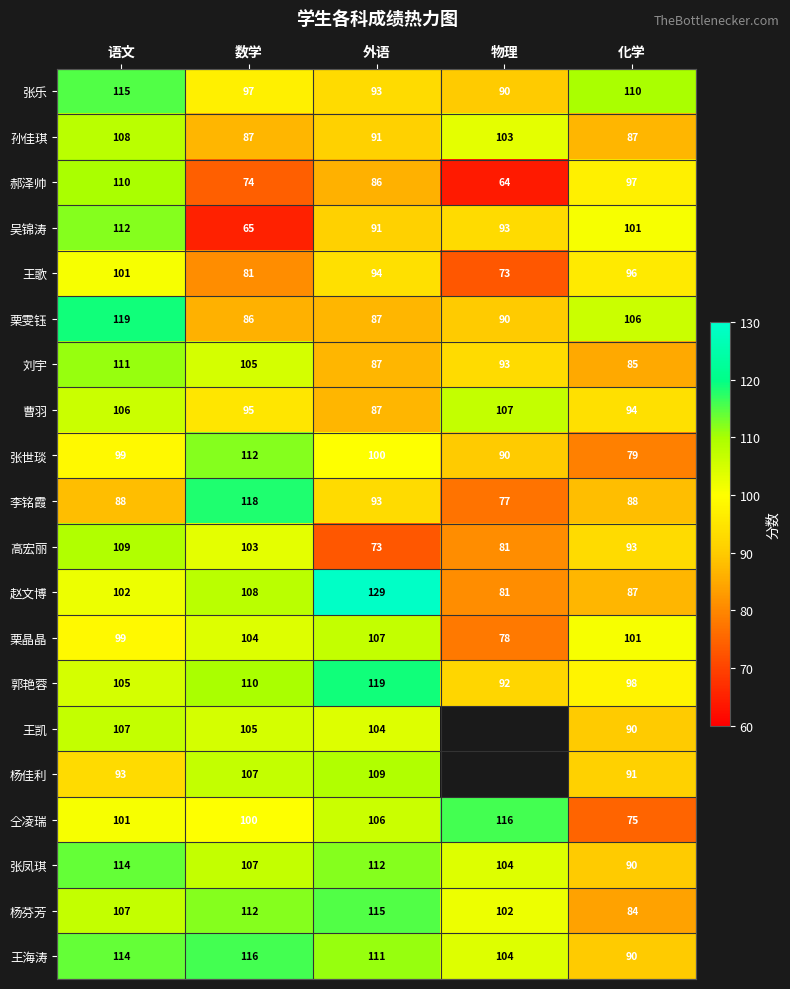

Between 语文 and 数学, which is larger?

语文